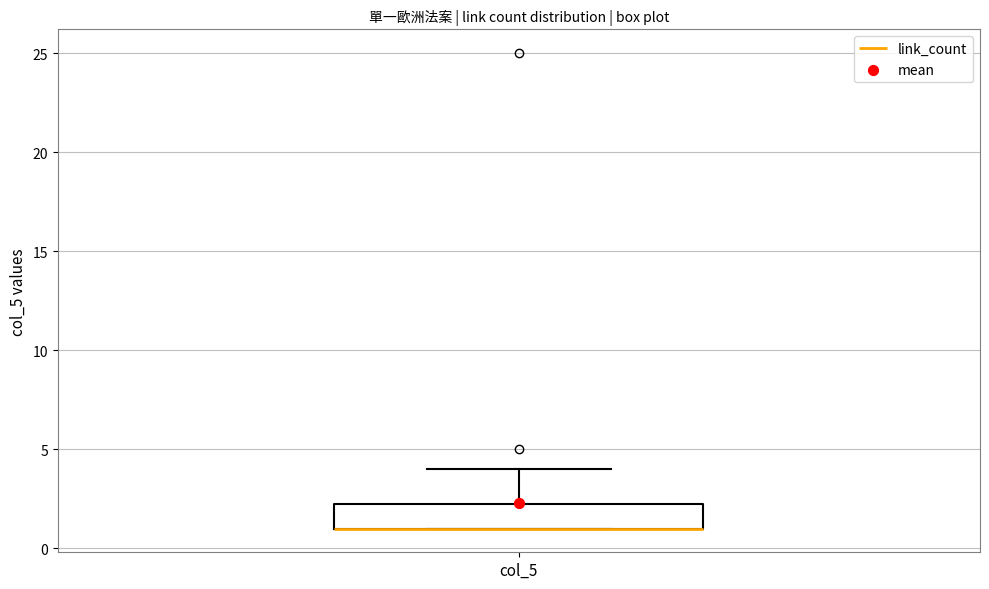

Where does the upper whisker of the box for col_5 end on the y-axis? The values are not printed on the chart, so give them approximately, as read against the axis.

4.0